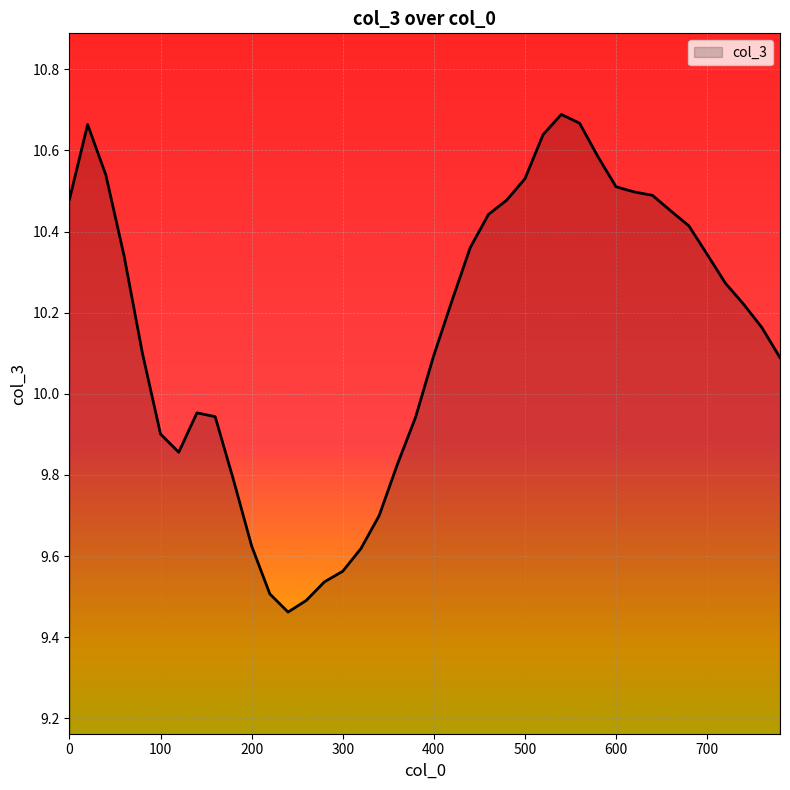

What is the difference between the maximum and minimum values?

1.2